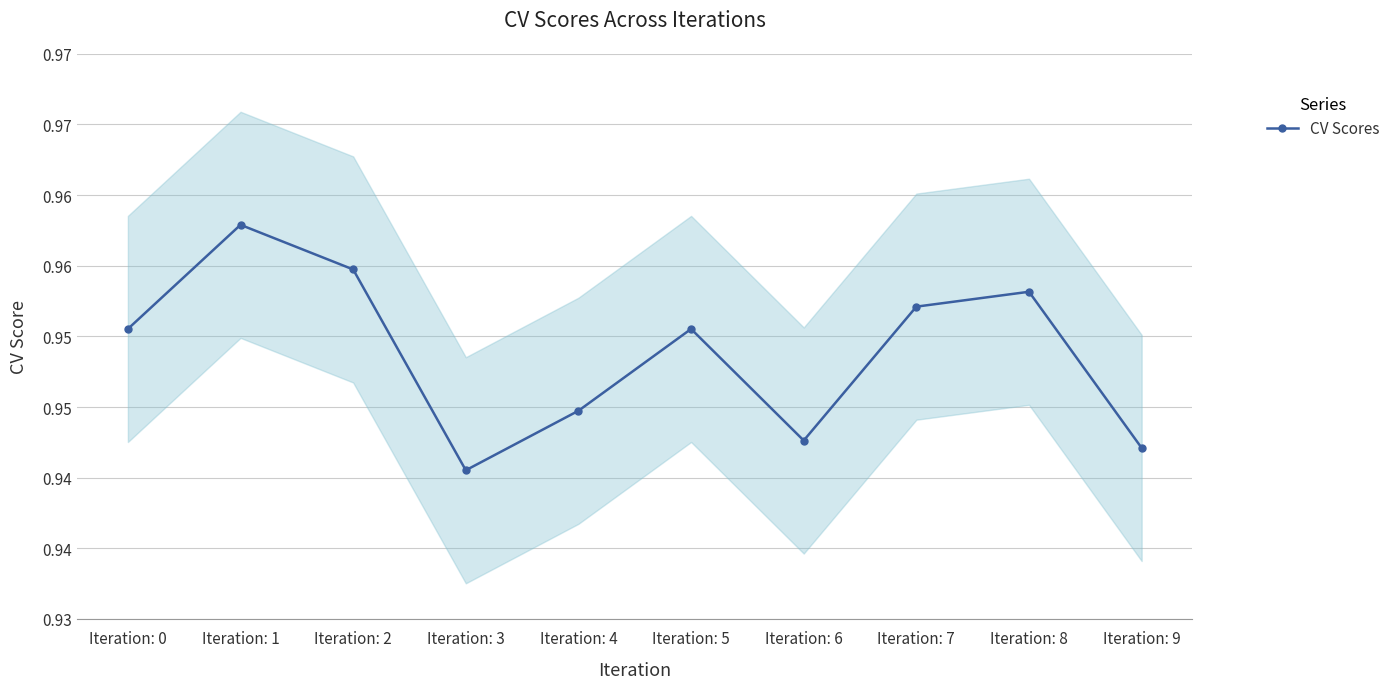

Rank the categories by value from lowest to highest.

Iteration: 3, Iteration: 9, Iteration: 6, Iteration: 4, Iteration: 0, Iteration: 5, Iteration: 7, Iteration: 8, Iteration: 2, Iteration: 1